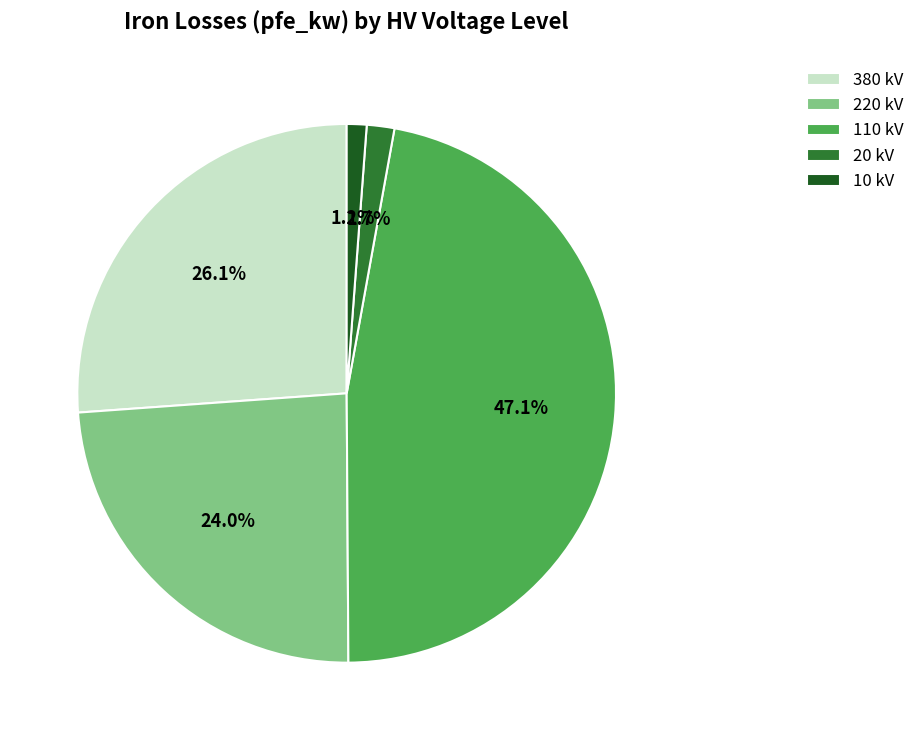

How many segments does this pie chart have?

5